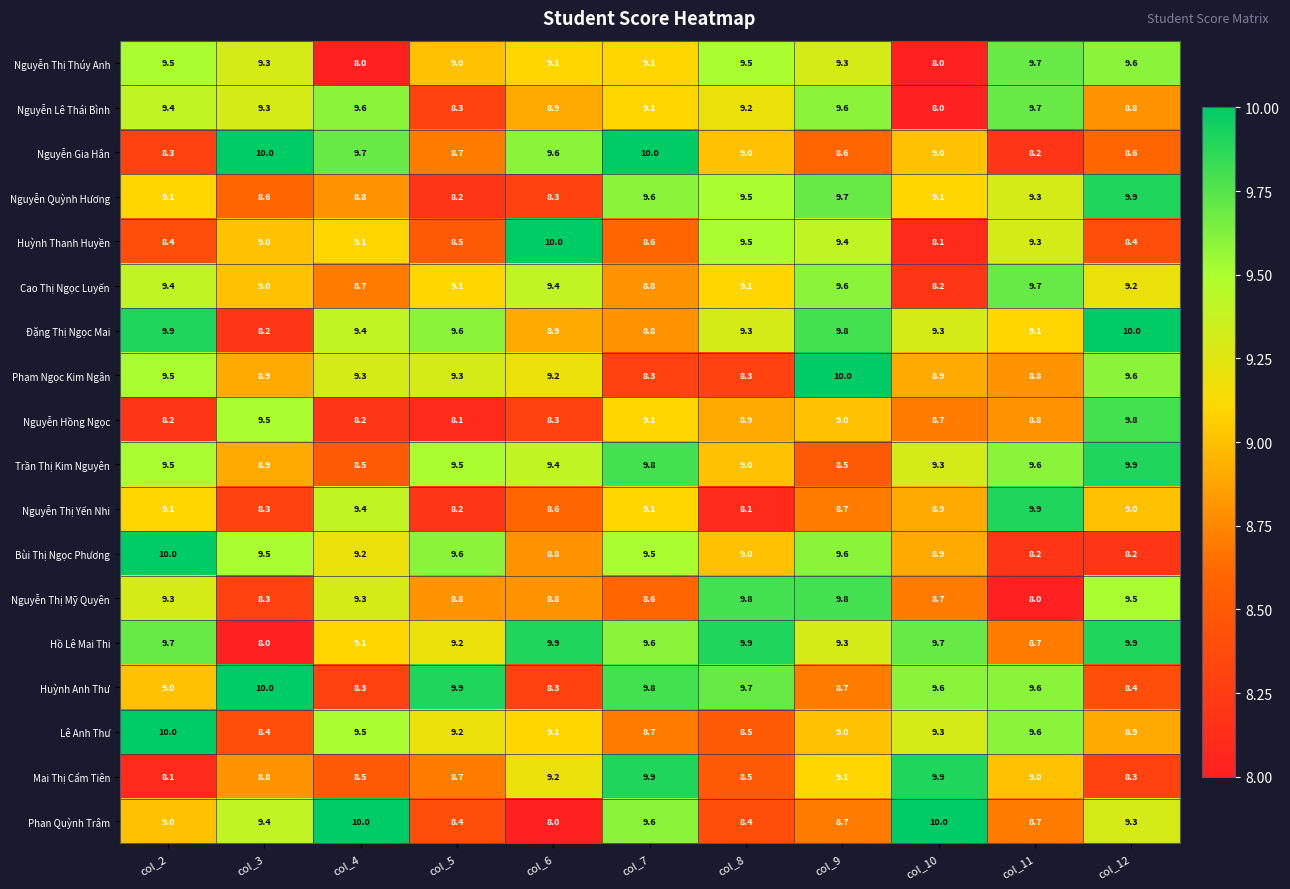

Where does the Nguyễn Lê Thái Bình series first go above 9?

col_2